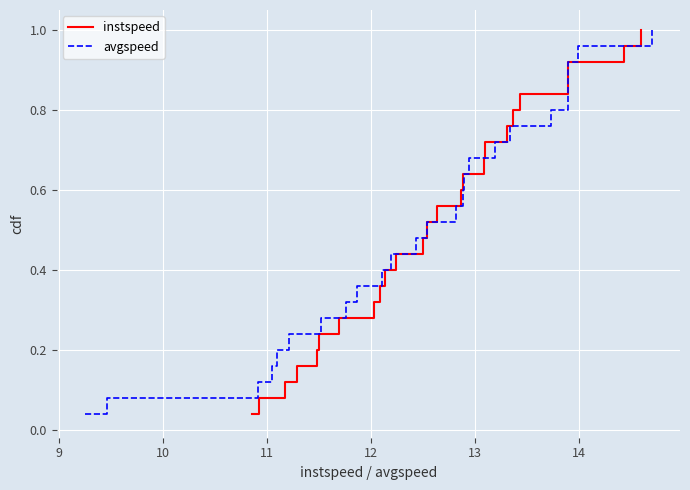

Reading left to right, transcribe all the data shown in this chart.

instspeed: 0.0	0.1	0.1	0.2	0.2	0.2	0.3	0.3	0.4	0.4	0.4	0.5	0.5	0.6	0.6	0.6	0.7	0.7	0.8	0.8	0.8	0.9	0.9	1.0	1.0
avgspeed: 0.0	0.1	0.1	0.2	0.2	0.2	0.3	0.3	0.4	0.4	0.4	0.5	0.5	0.6	0.6	0.6	0.7	0.7	0.8	0.8	0.8	0.9	0.9	1.0	1.0